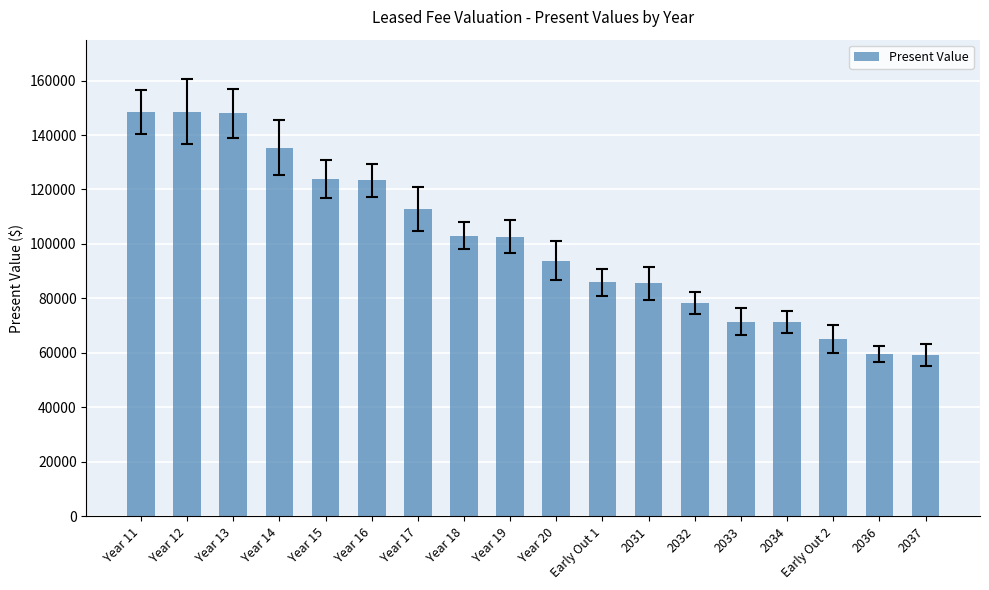

True or false: the data shows 148418.8 at Year 11.

True